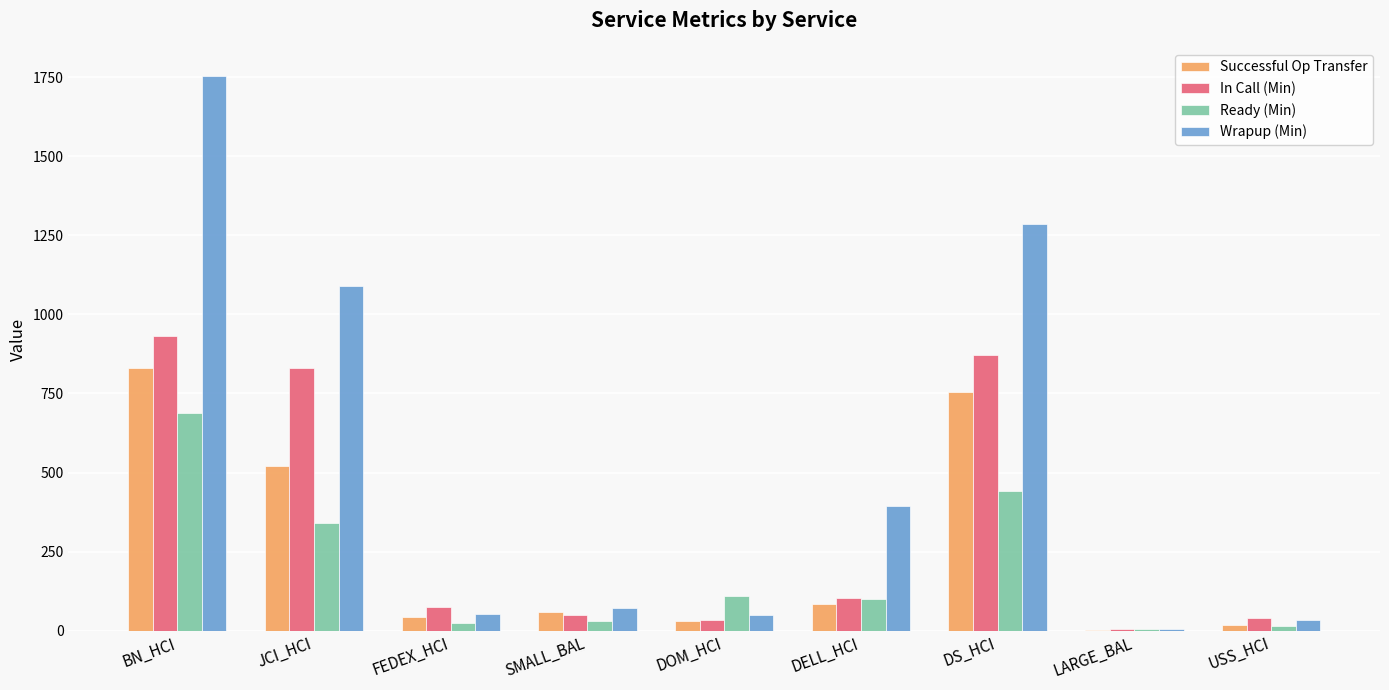

What is the maximum value shown in the chart?

1755.2